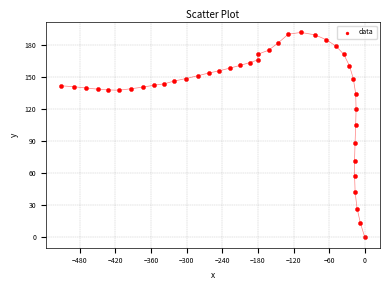

What is the range of Y values (max minus min)?

192.1